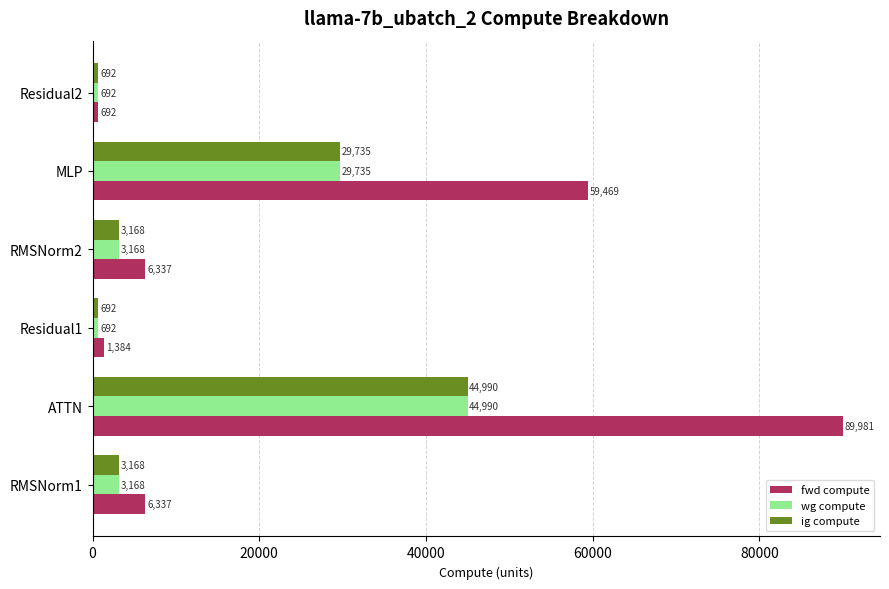

The fwd compute series shows 98062.7 at MLP. True or false?

False